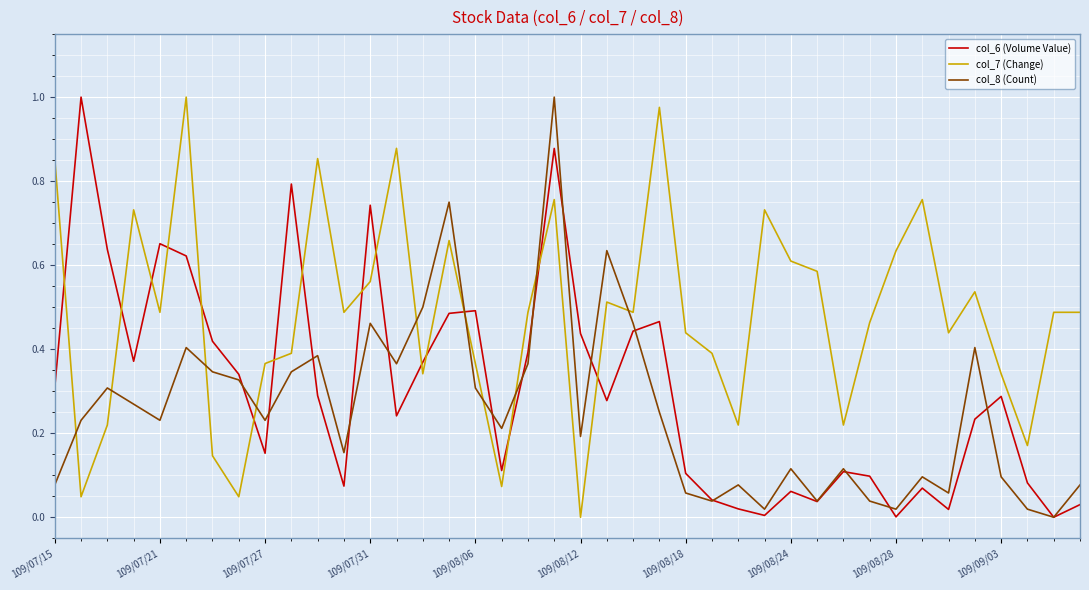

True or false: col_7 (Change) and col_6 (Volume Value) intersect in this chart.

True